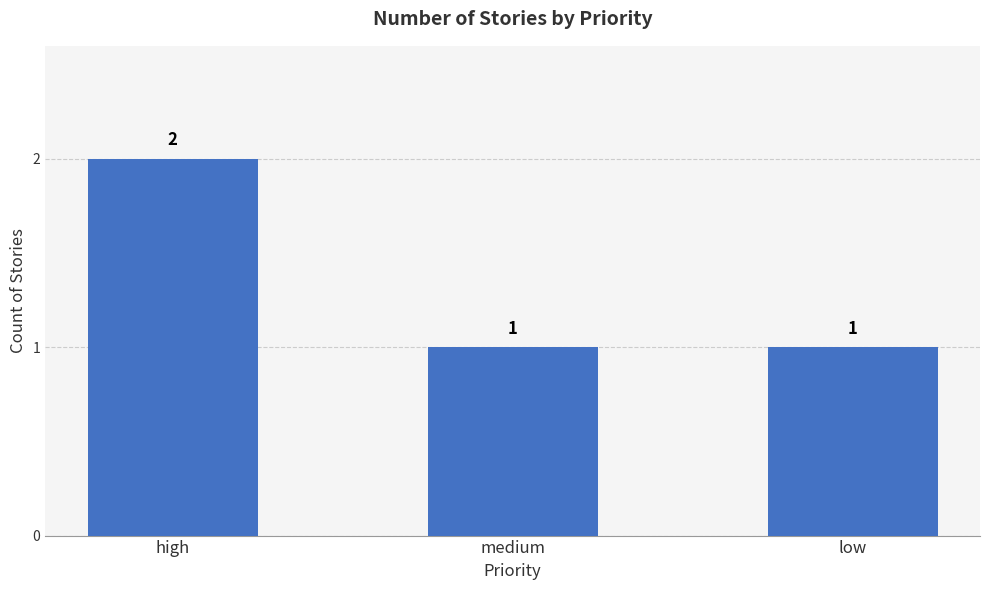

Which label corresponds to the largest value in the chart?

high